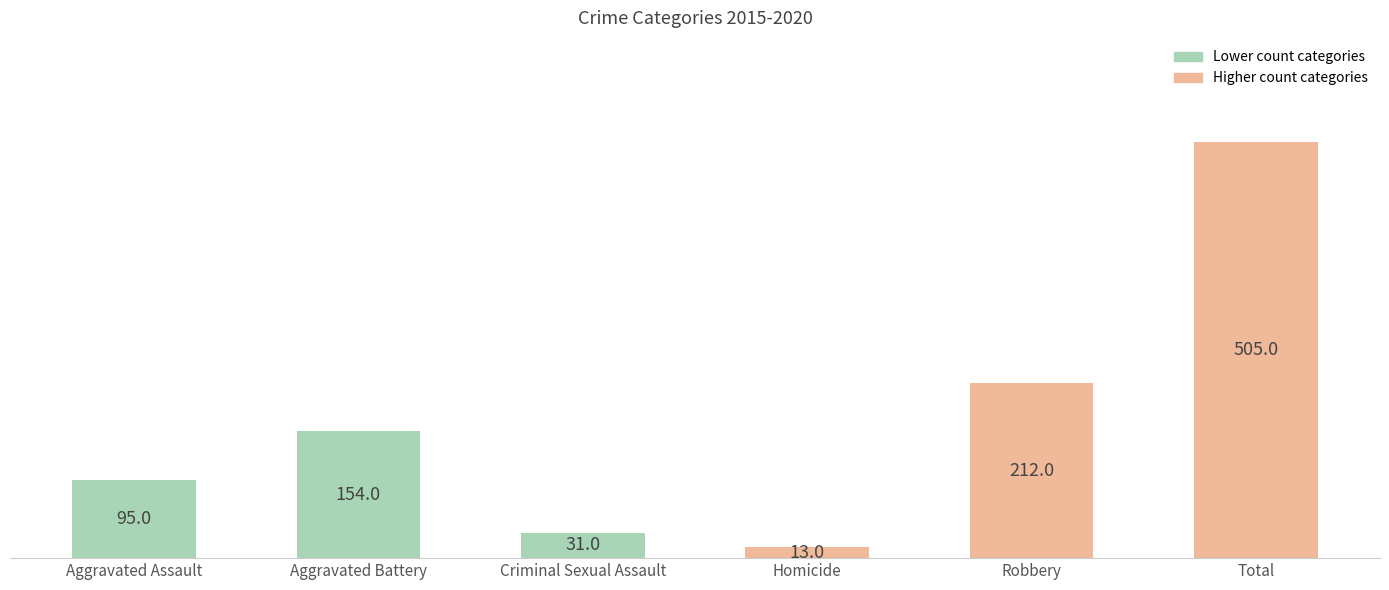

The chart shows a value of 13 at Homicide. True or false?

True